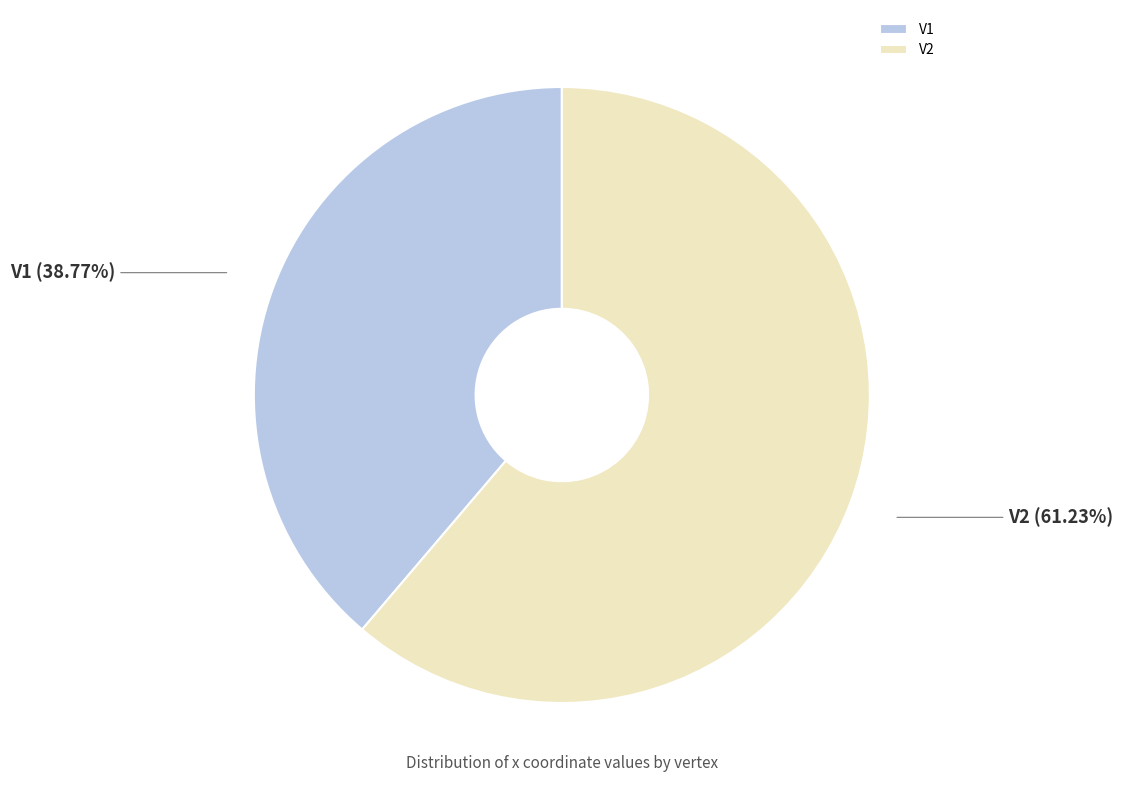

To the nearest percent, what percentage of the pie is V2?

61%